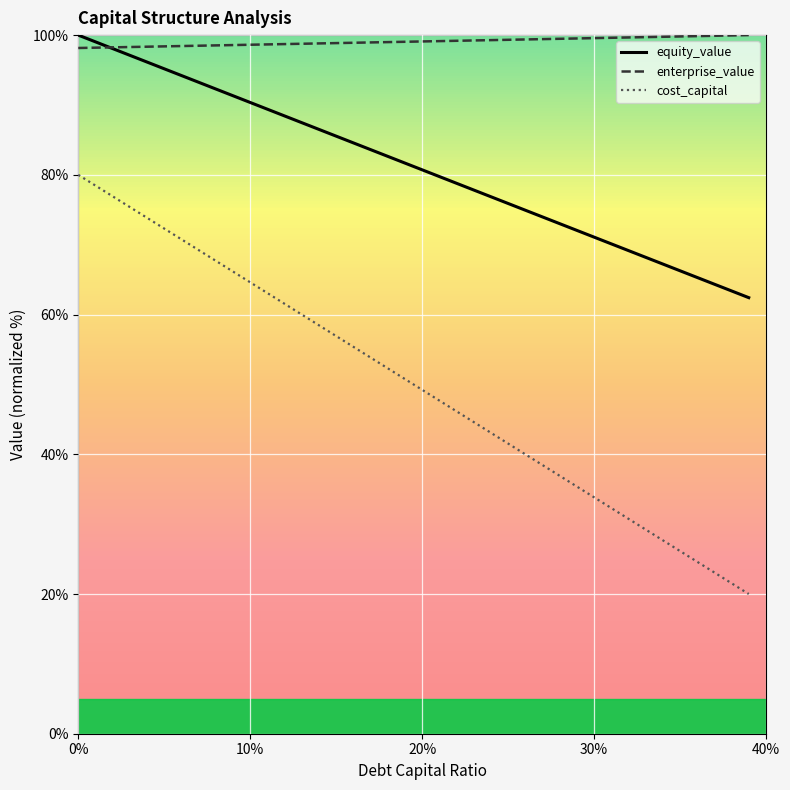

True or false: equity_value has more than 2 interior local peaks.

False